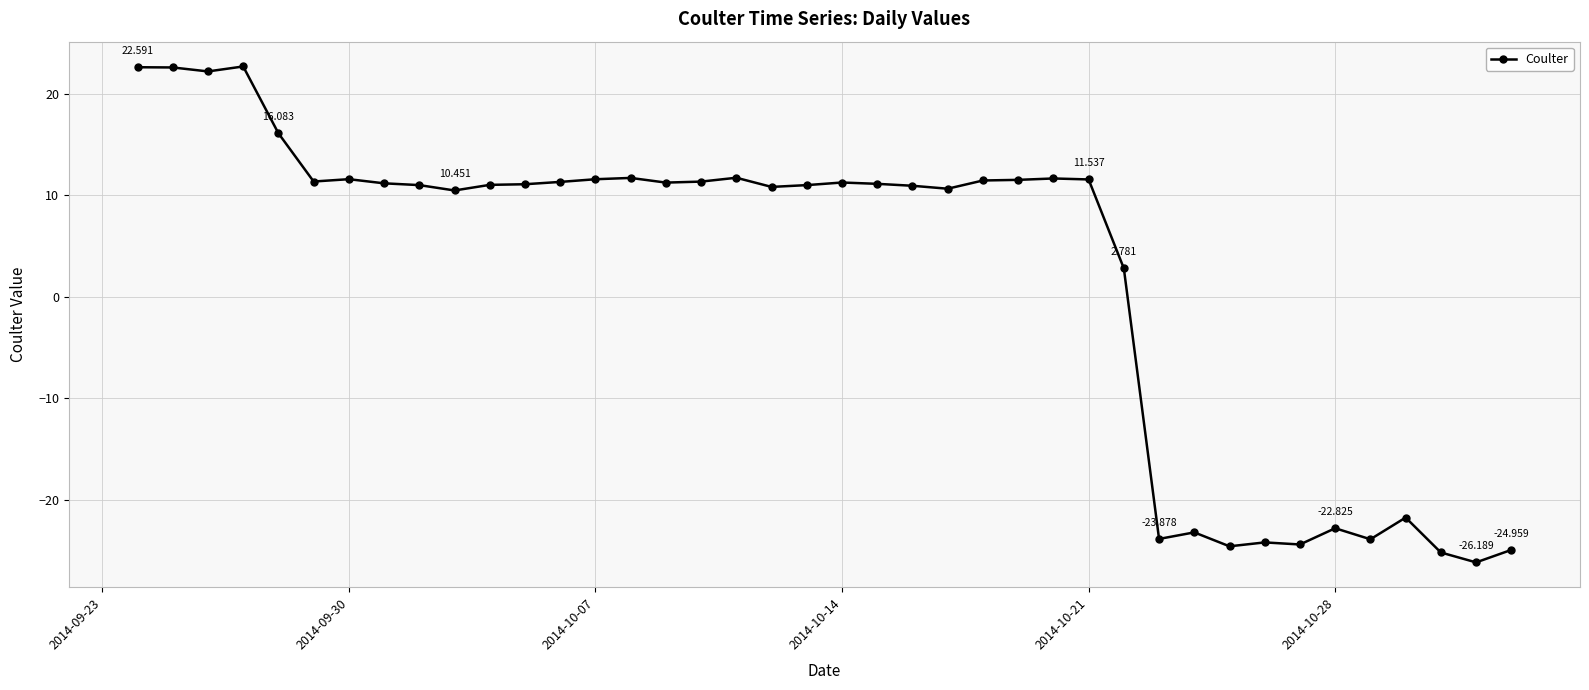

How many positive values are there?

29